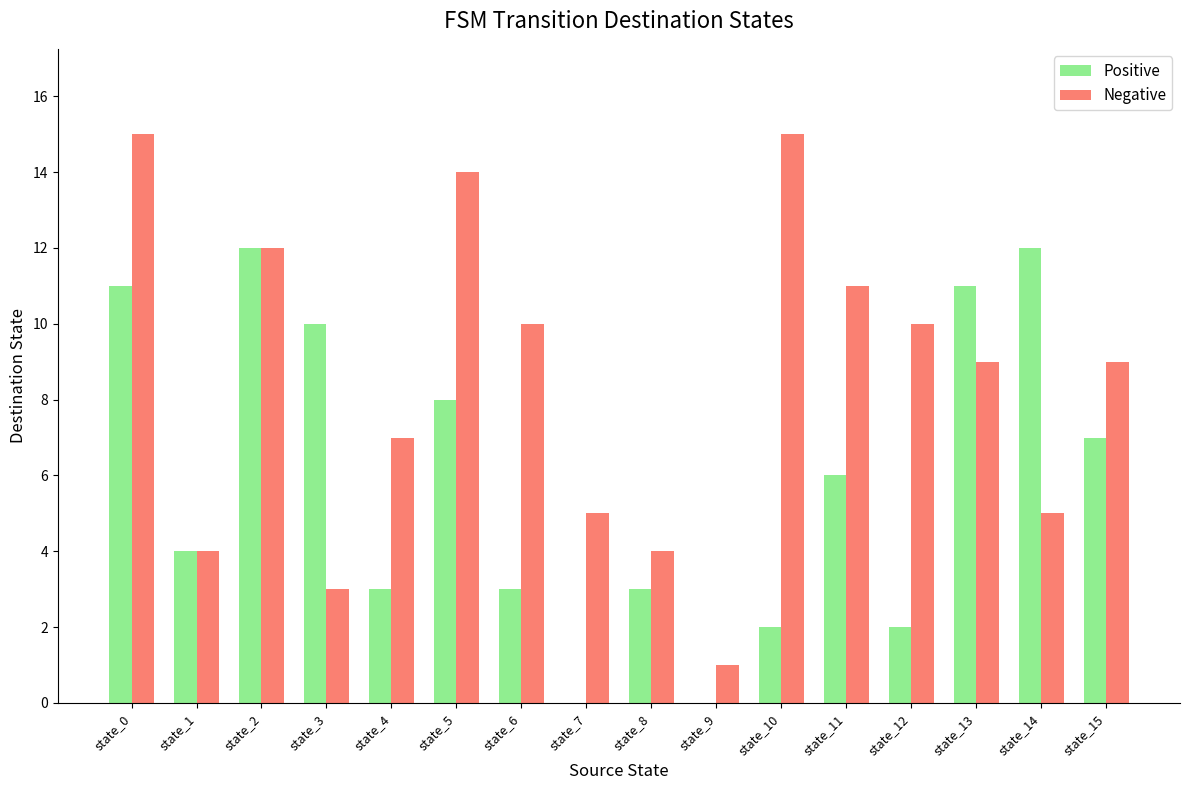

How many groups of bars are there?

16